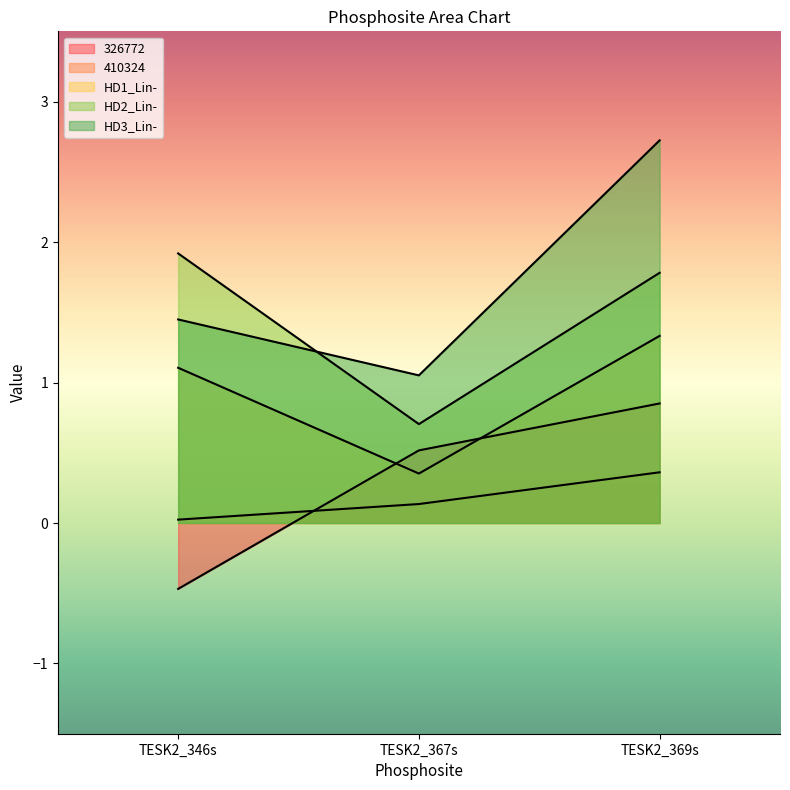

Between TESK2_346s and TESK2_369s, which is larger?

TESK2_369s